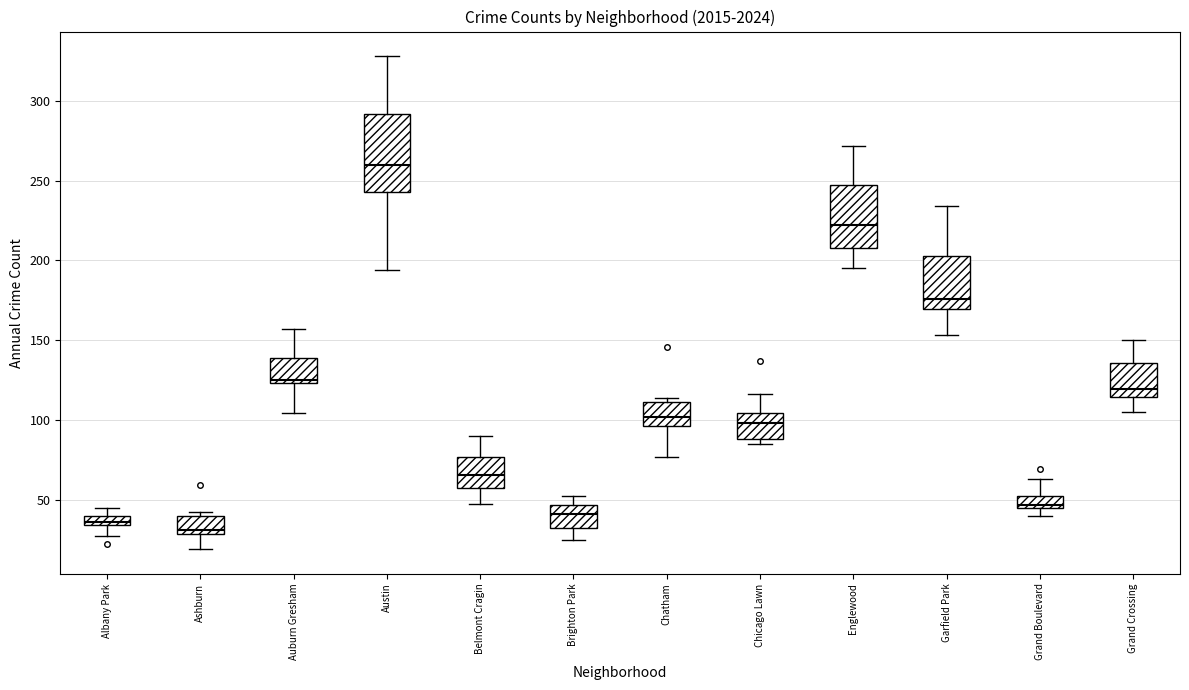

Which box has the highest median line?

Austin